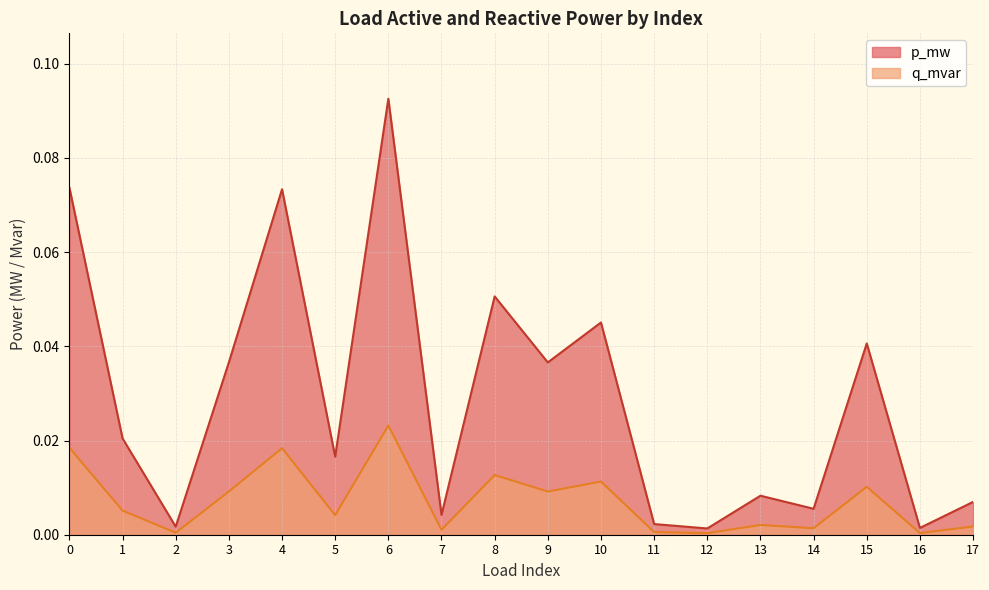

Is the value of q_mvar at 4 greater than the value of p_mw at 14?

Yes